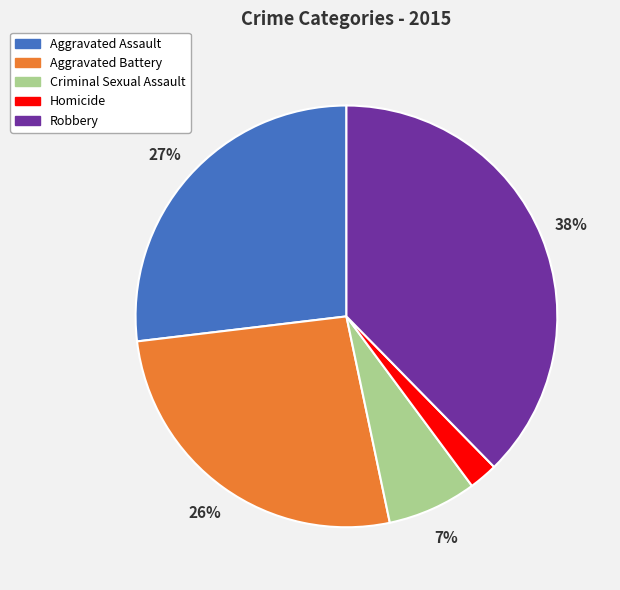

Which slice is the smallest?

Homicide